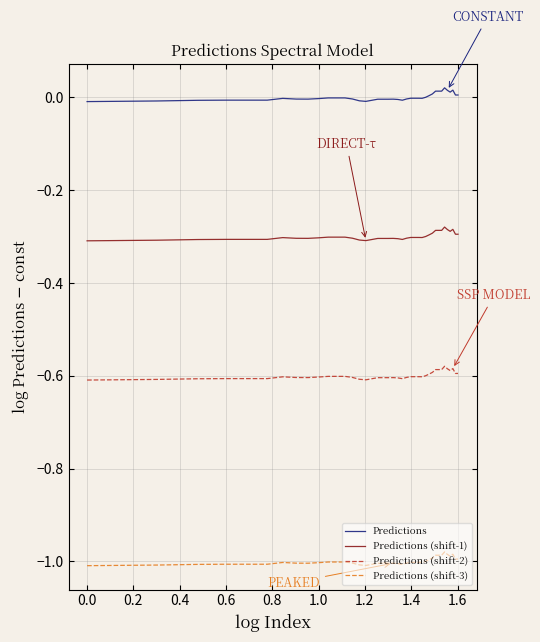

Which series has the largest total across all categories?

Predictions